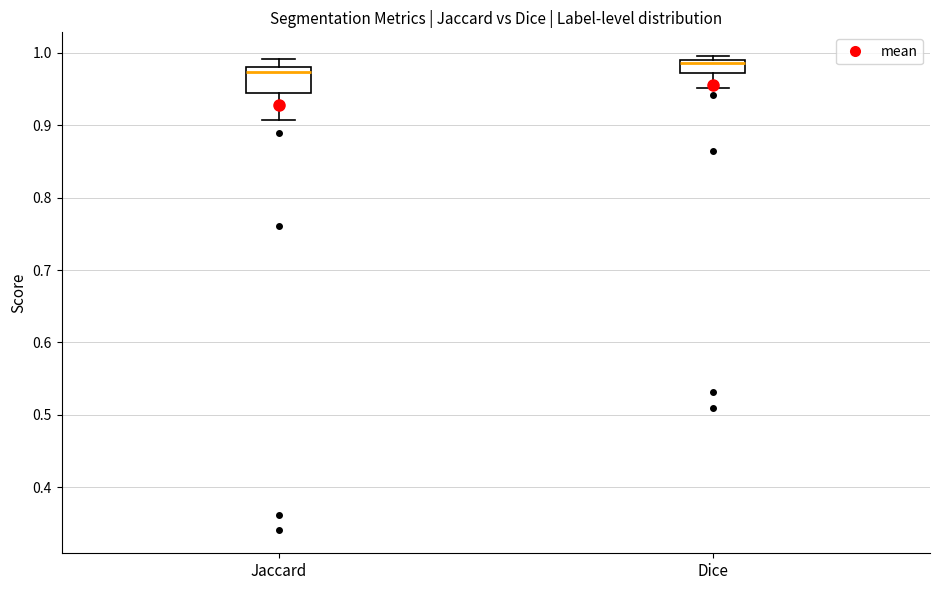

Where is the upper edge of the box for Dice on the y-axis? The values are not printed on the chart, so give them approximately, as read against the axis.

0.99